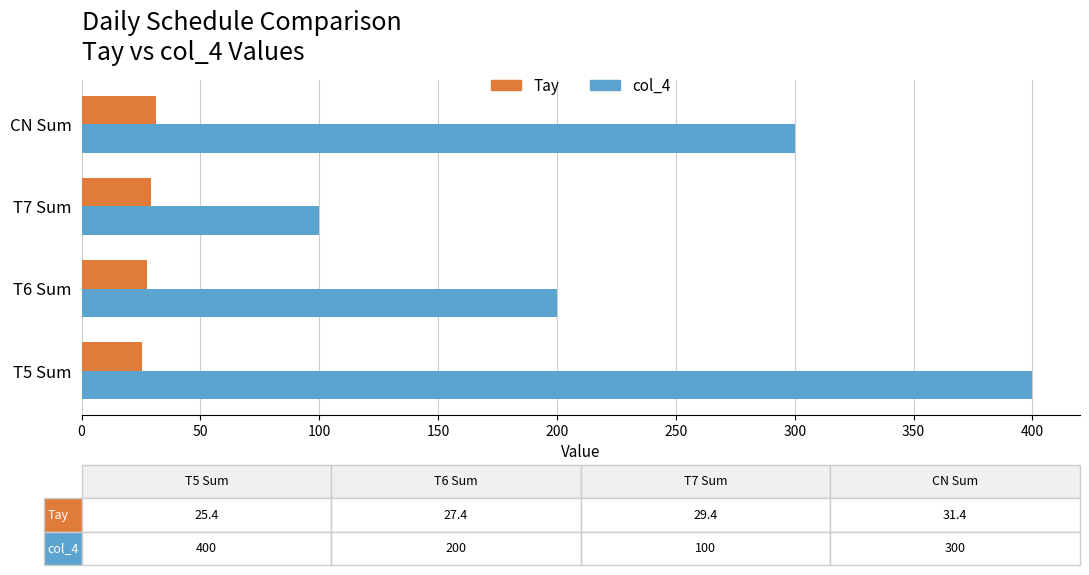

Is the value of col_4 at T5 Sum greater than the value of Tay at T6 Sum?

Yes